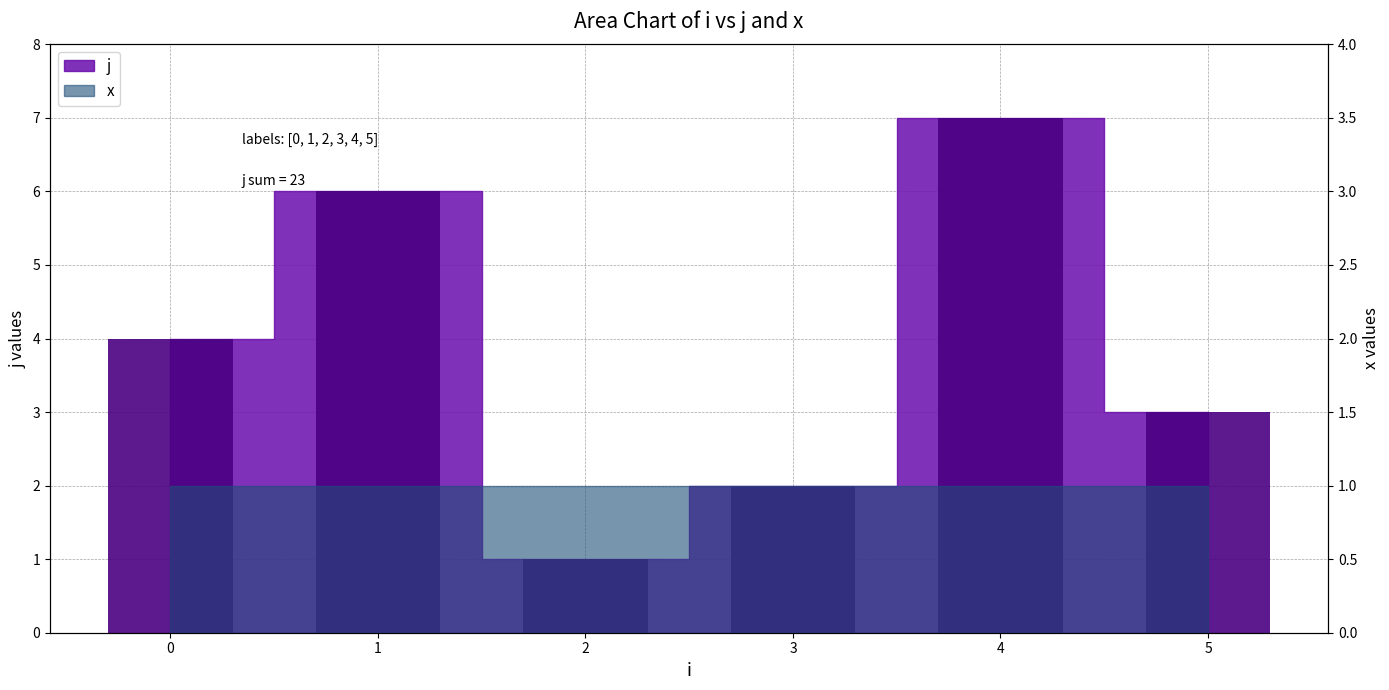

How many categories are shown in the chart?

6